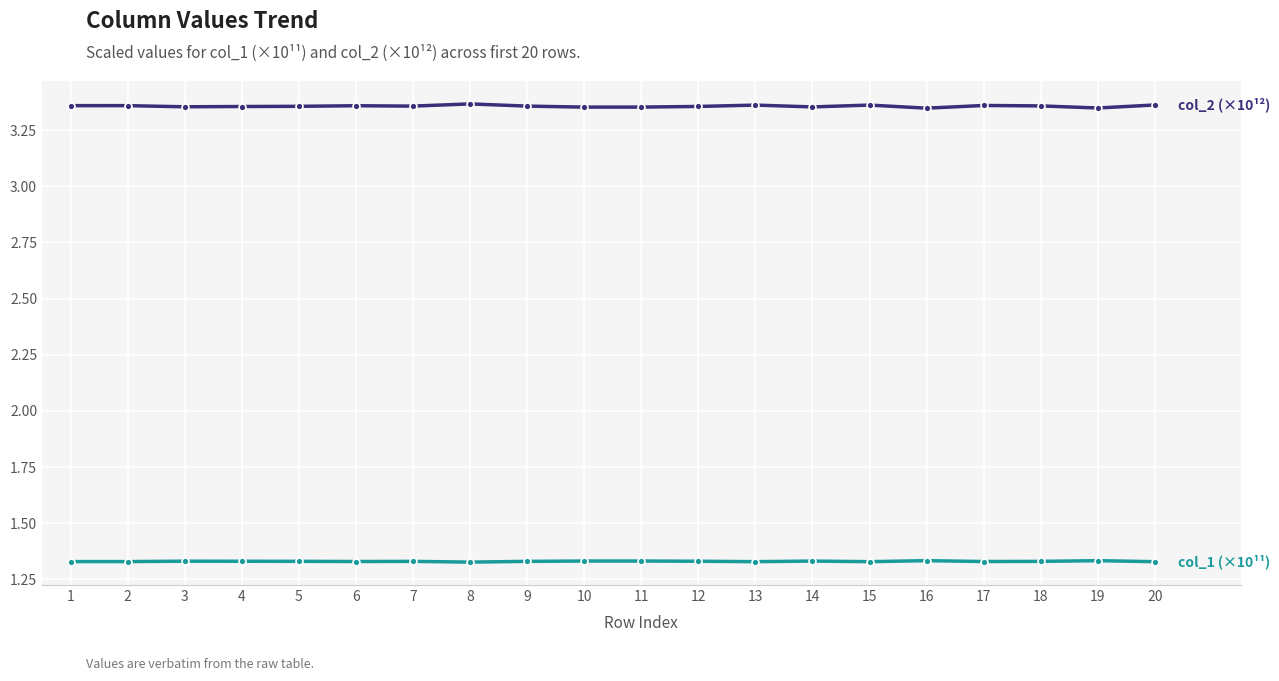

What is the total value across all series at 11?

4.7